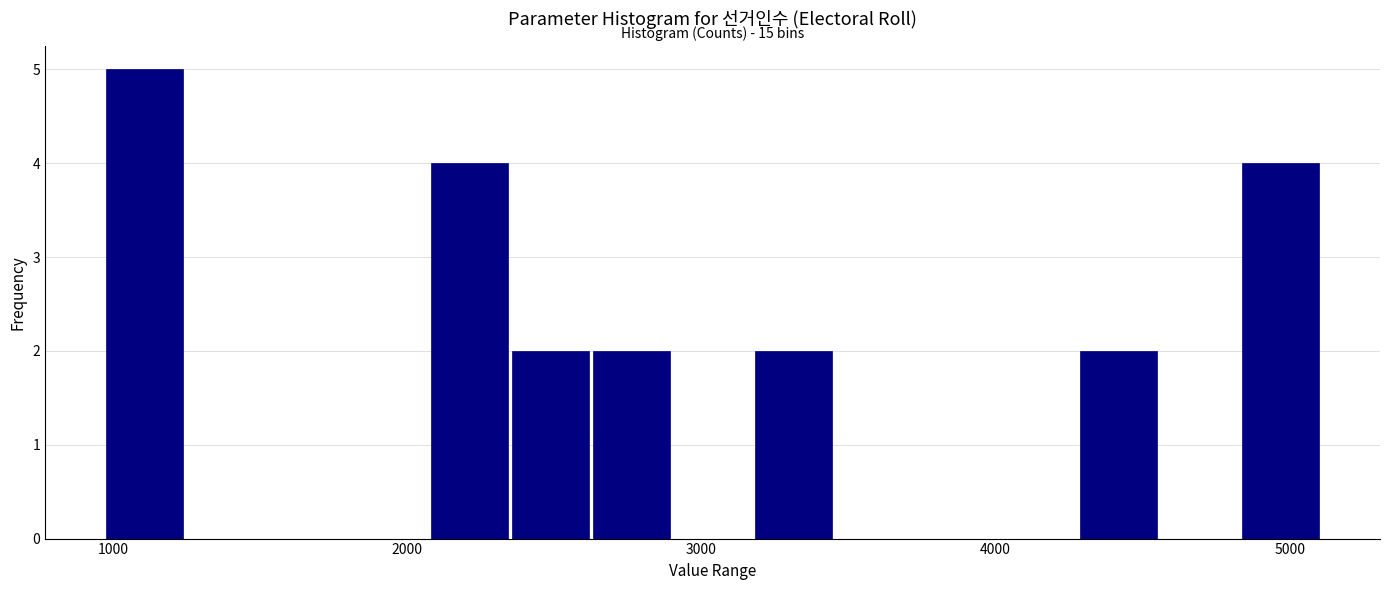

Around what value on the x-axis is the tallest bar? Give the approximate position of its centre, as read against the axis.

1100